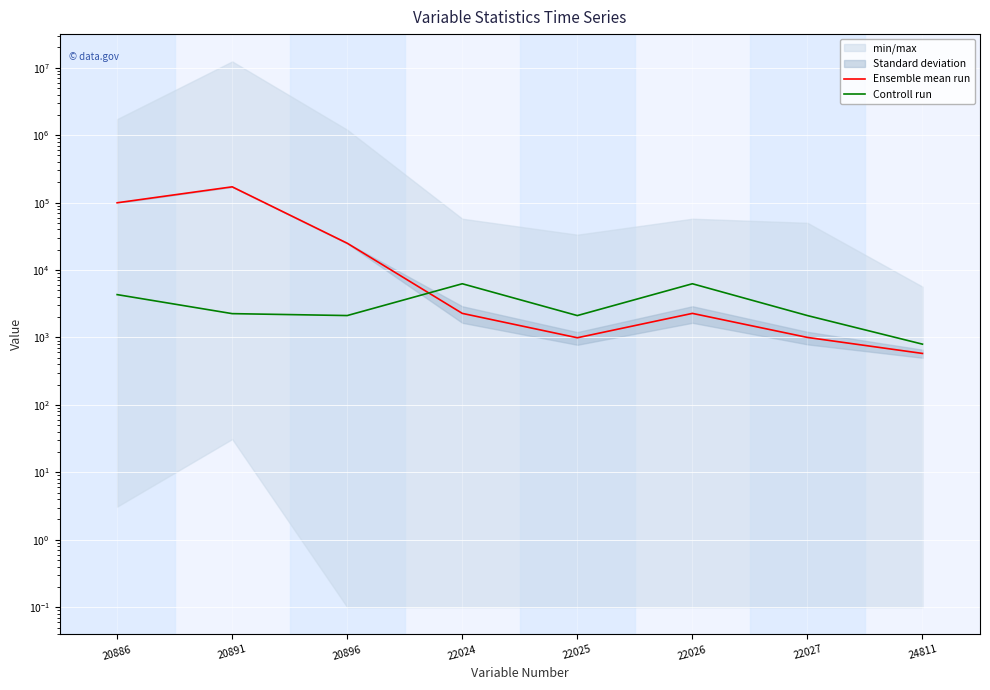

What is the value of the Controll run point at the 4th from the left?

6262.0